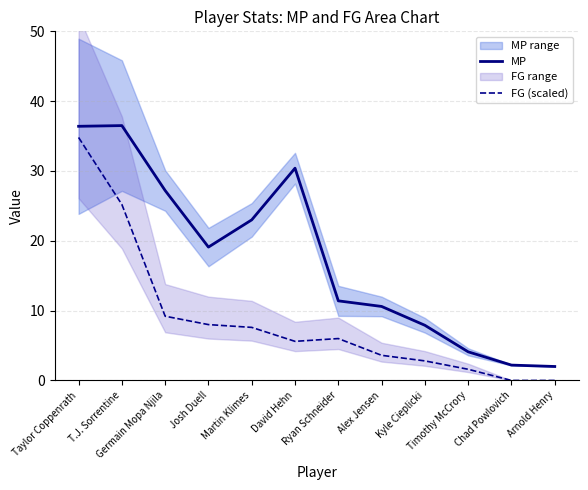

How many lines are shown in the chart?

2